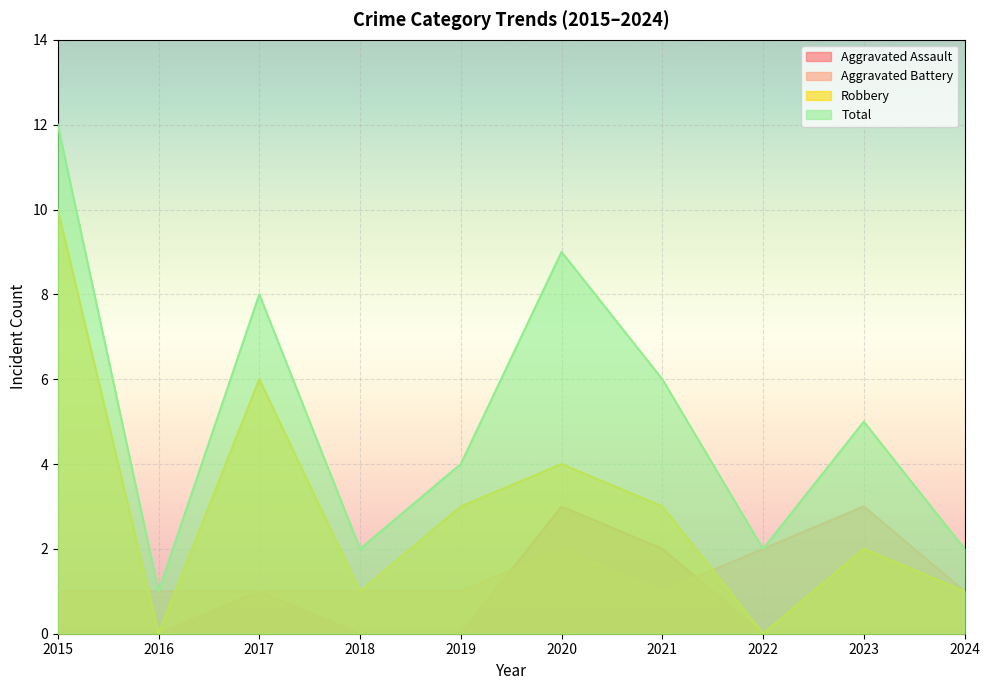

Reading left to right, what are all the values shown in this chart?

Aggravated Assault: 0	0	1	0	0	3	2	0	0	0
Aggravated Battery: 1	1	1	1	1	2	1	2	3	1
Robbery: 10	0	6	1	3	4	3	0	2	1
Total: 12	1	8	2	4	9	6	2	5	2